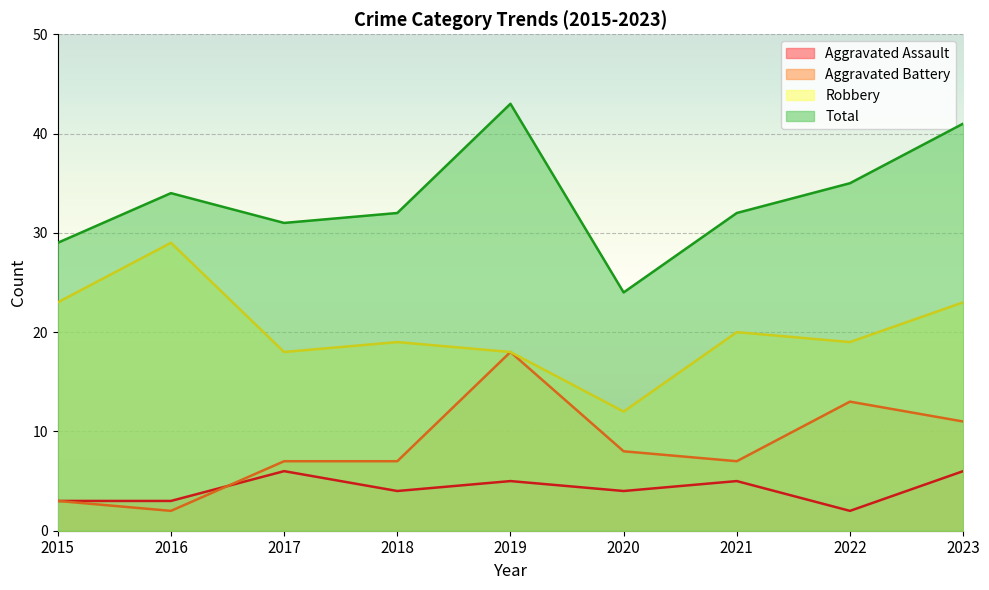

How many interior local peaks does the Aggravated Battery series have?

2